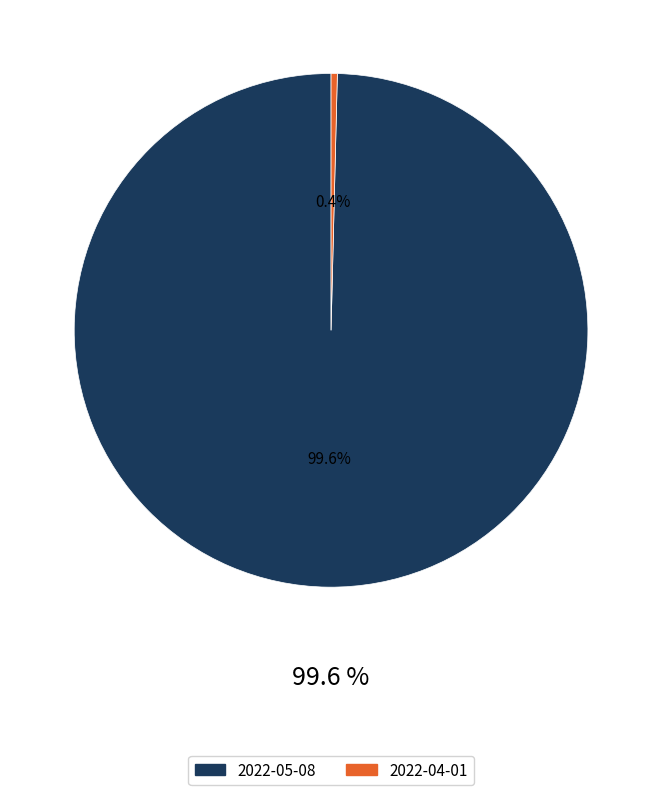

How many slices are in this pie chart?

2